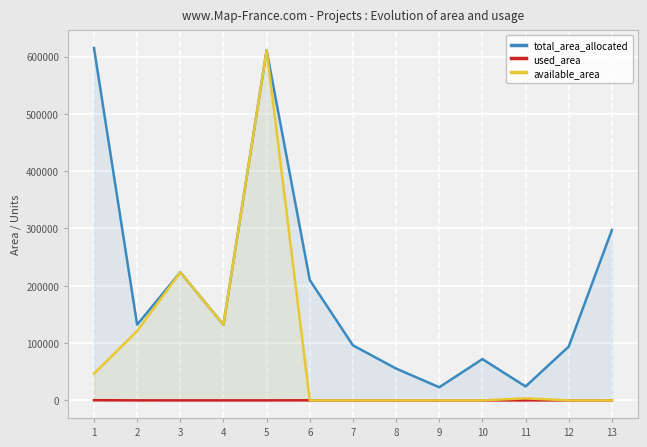

Is the value of total_area_allocated at 13 greater than the value of used_area at 4?

Yes